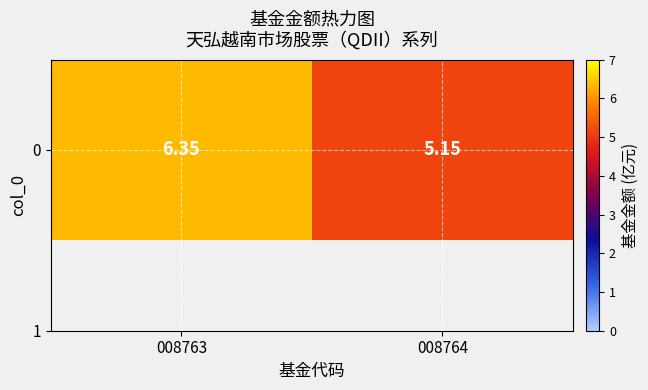

Is it true that the value at 008763 is 6.3?

True